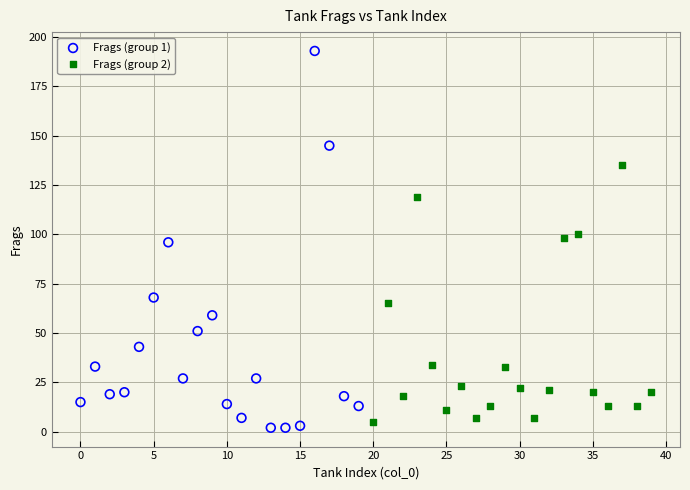

What are all the series names shown in the legend?

Frags (group 1), Frags (group 2)